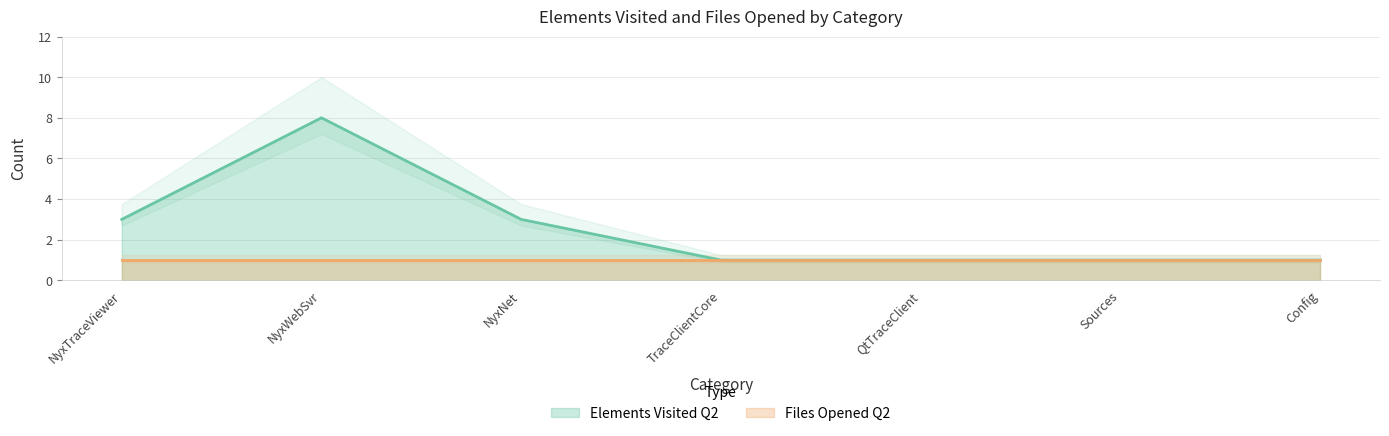

True or false: Elements Visited Q2 has a value of 1 at TraceClientCore.

True